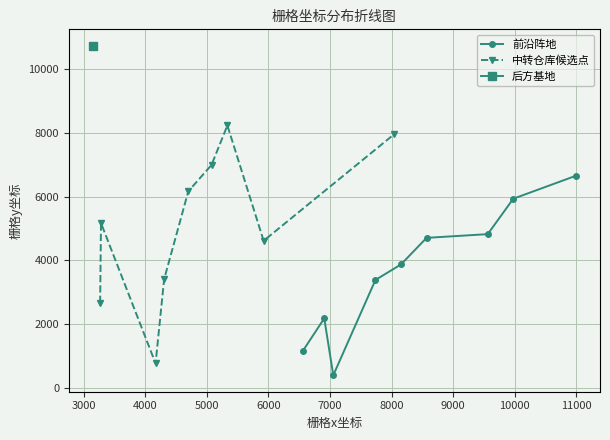

What is the value of the 中转仓库候选点 point at the 1st from the left?

2674